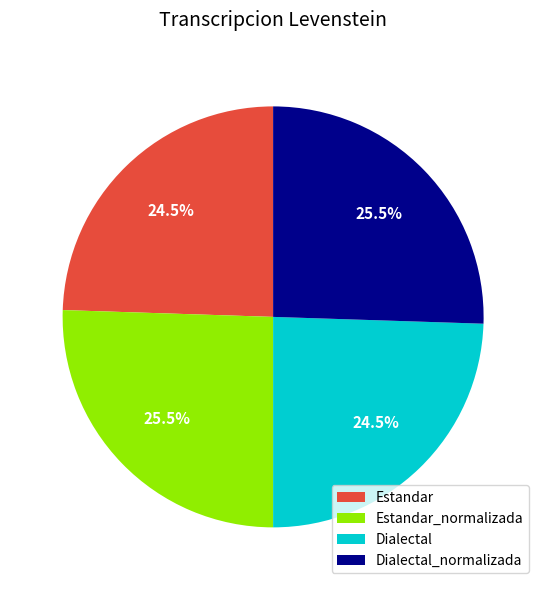

What is the total percentage of Dialectal and Dialectal_normalizada?

50.0%